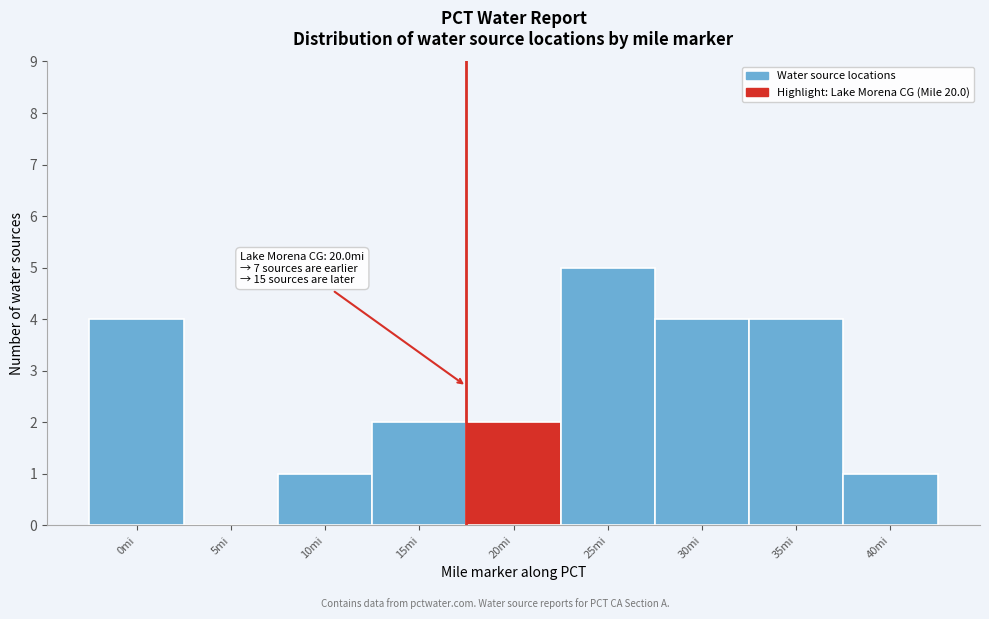

Reading right to left, extract all data points from this chart.

40mi=1	35mi=4	30mi=4	25mi=5	20mi=2	15mi=2	10mi=1	5mi=0	0mi=4